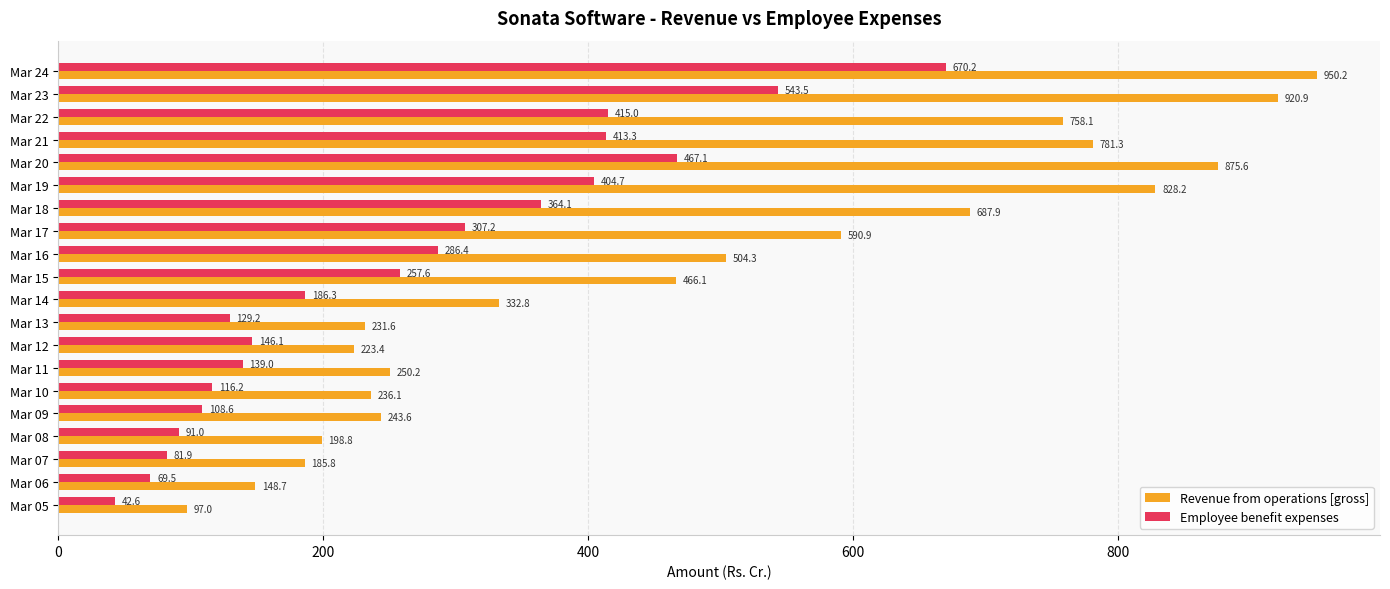

The Employee benefit expenses series shows 22.0 at Mar 06. True or false?

False